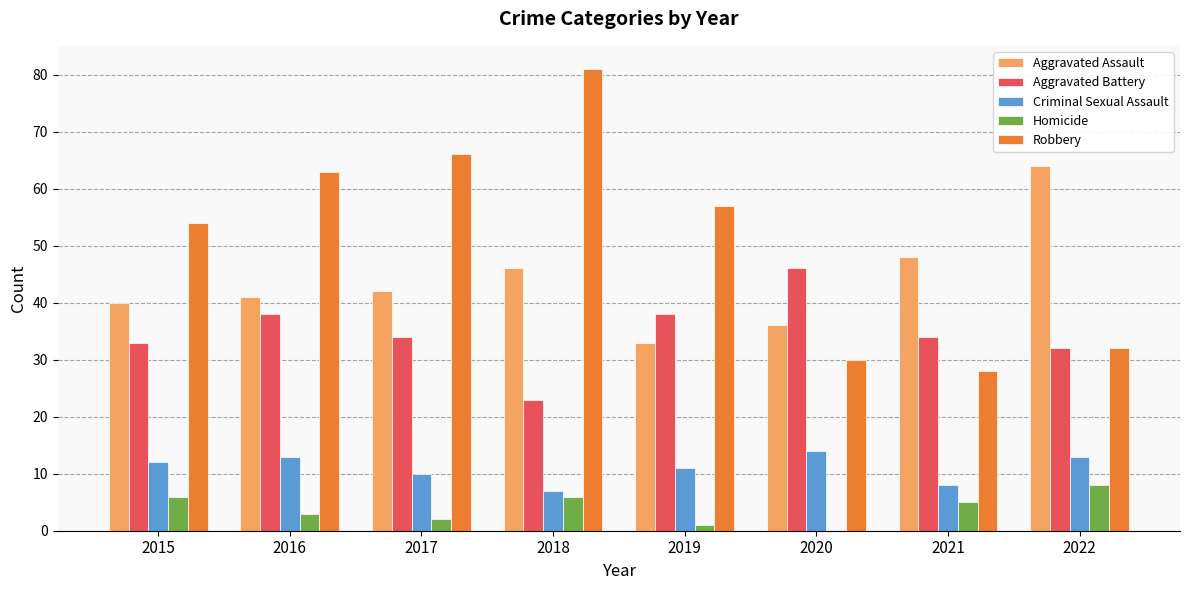

What is the difference between the Criminal Sexual Assault values at 2022 and 2020?

1